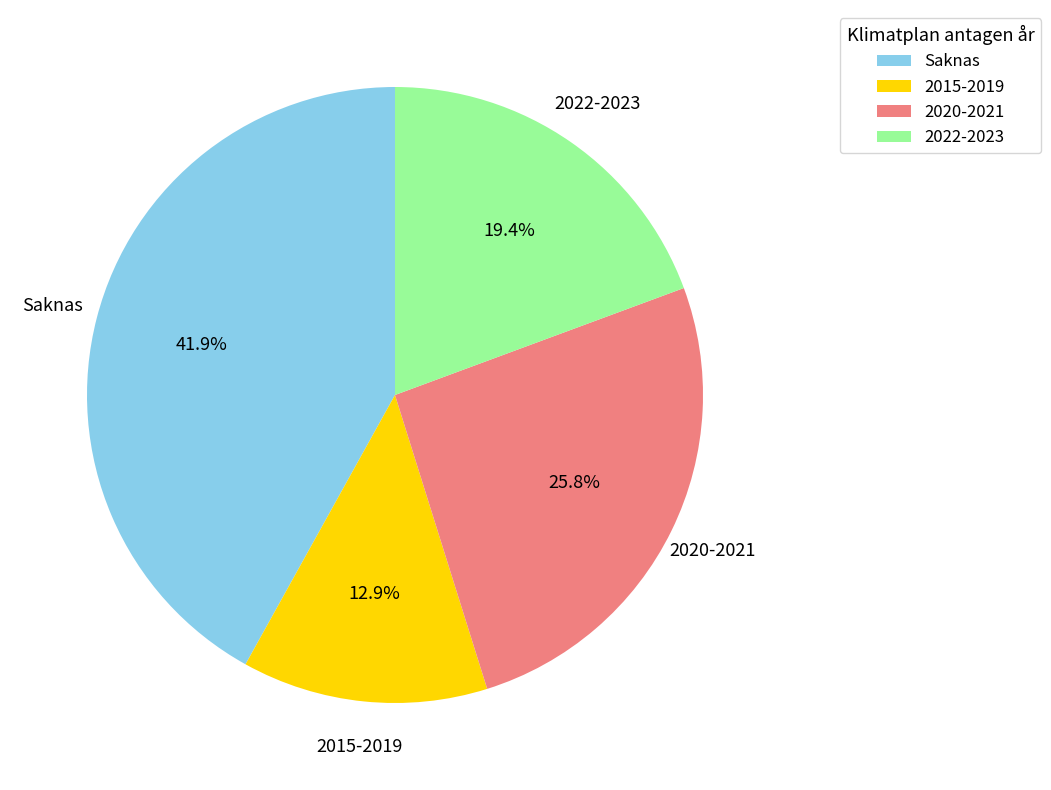

Is the sum of 2020-2021 and 2022-2023 greater than half?

No